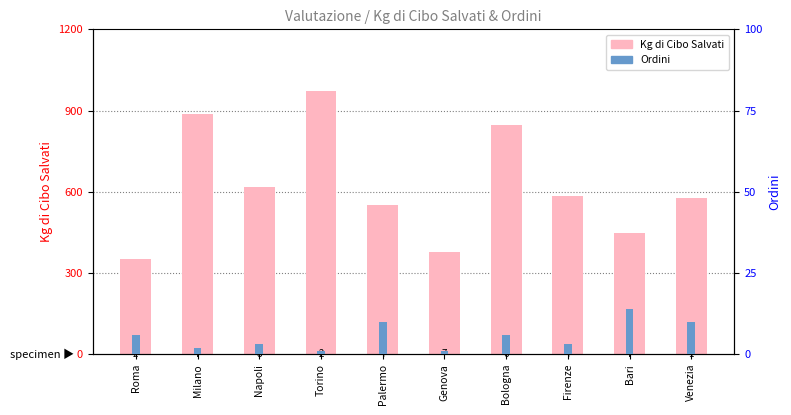

True or false: Ordini has a value of 6 at Roma.

True